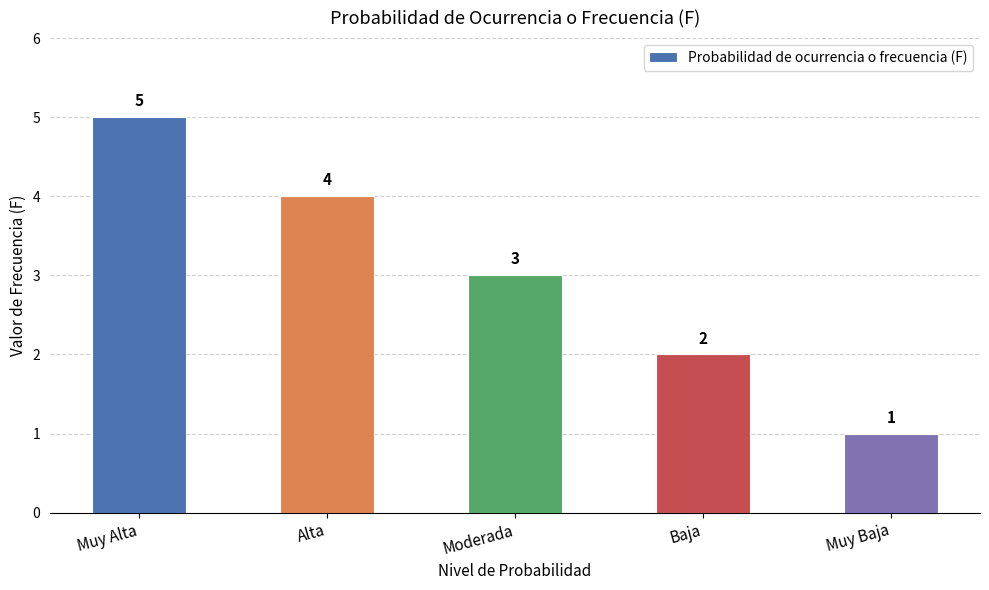

Count the number of data series in this chart.

1